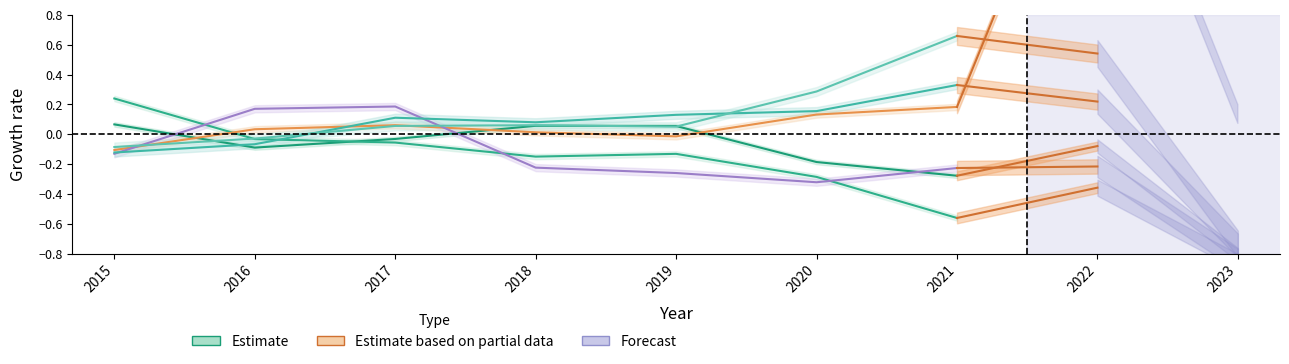

How many data points in Motor Vehicle Theft are less than 0?

2